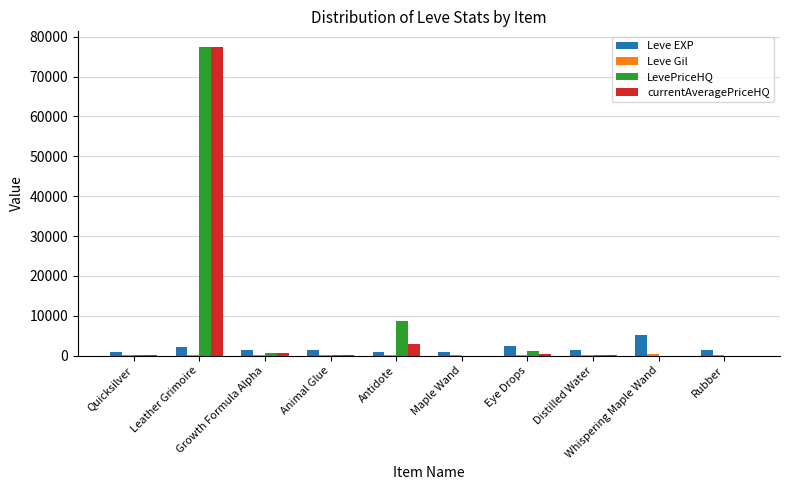

What value does the Leve EXP series have at Eye Drops, to the nearest 50?

2500